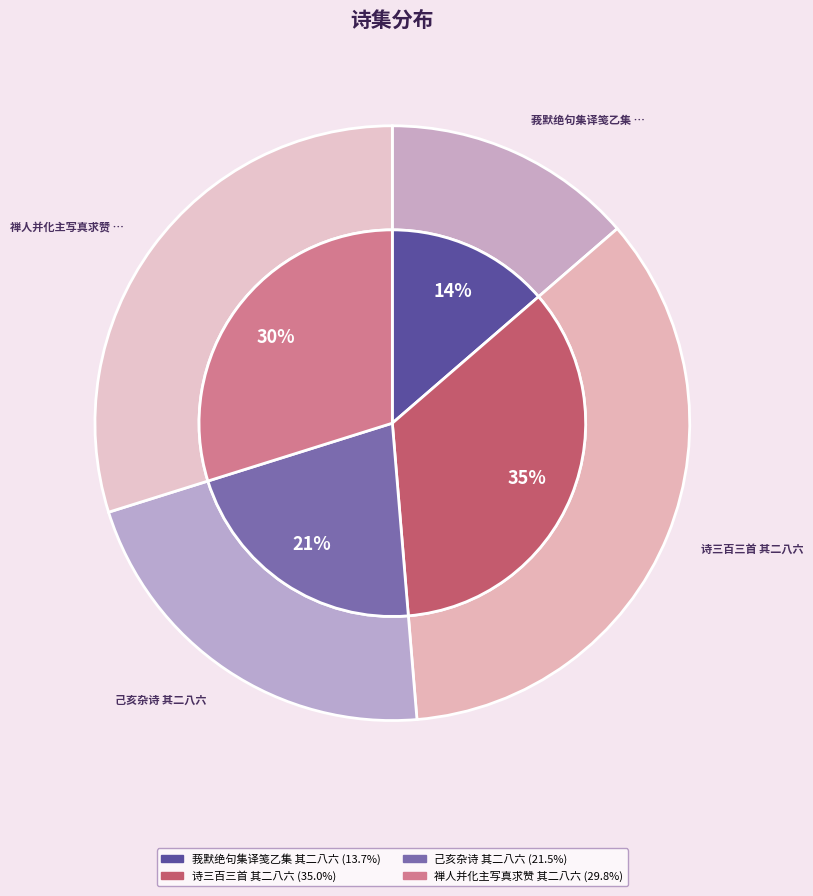

Rank the categories by value from highest to lowest.

诗三百三首 其二八六, 禅人并化主写真求赞 其二八六, 己亥杂诗 其二八六, 莪默绝句集译笺乙集 其二八六